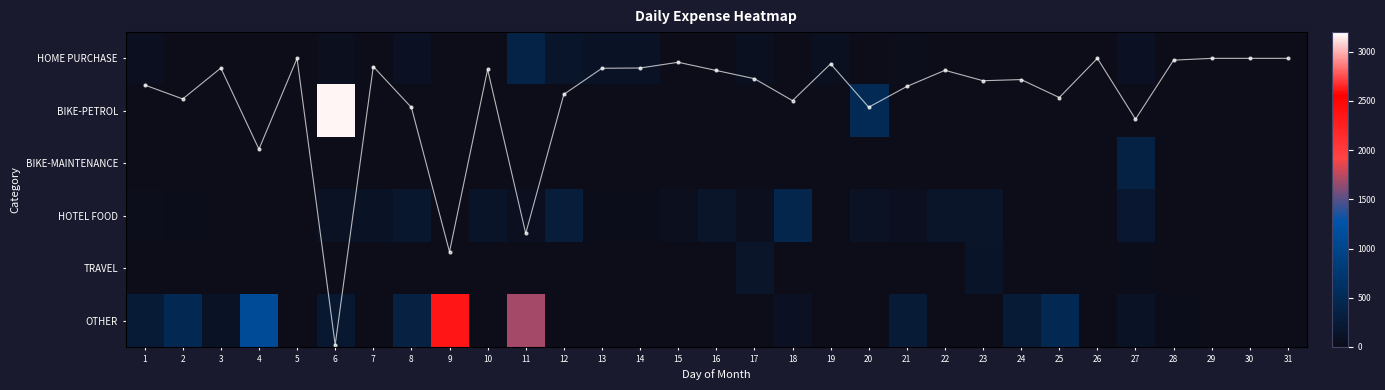

At how many categories does at least one series exceed 677?

4